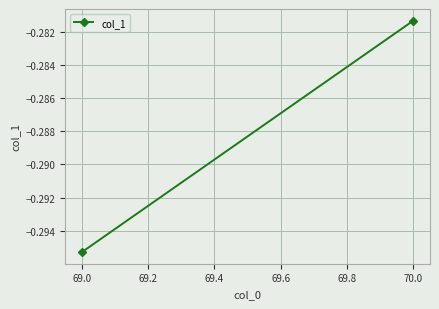

What is the value of the 1st point from the left?

-0.3